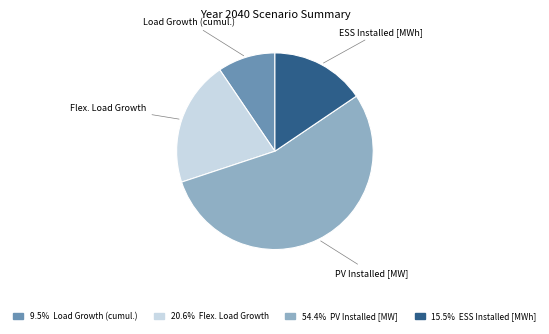

Does any single category account for the majority?

Yes